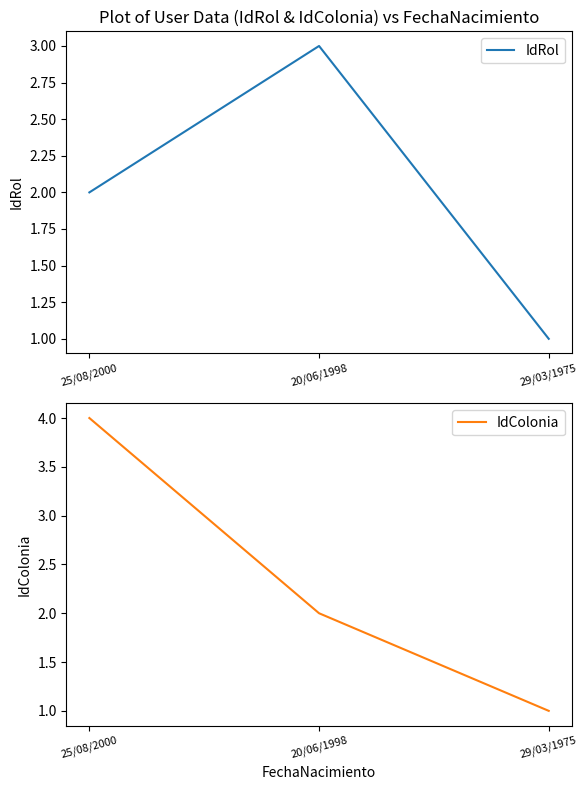

How many lines are shown in the chart?

2